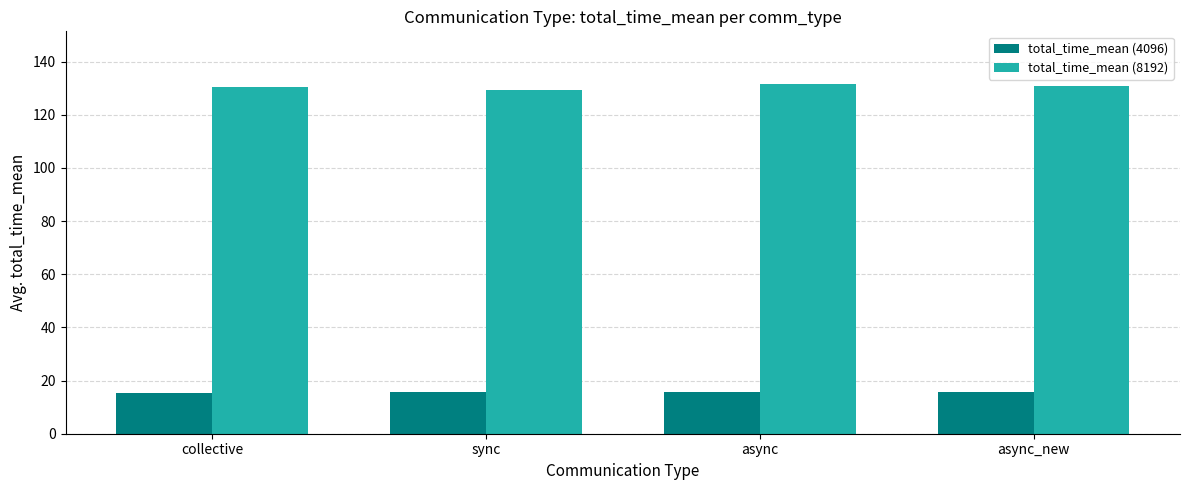

Is the value of total_time_mean (4096) at sync greater than the value of total_time_mean (8192) at async_new?

No